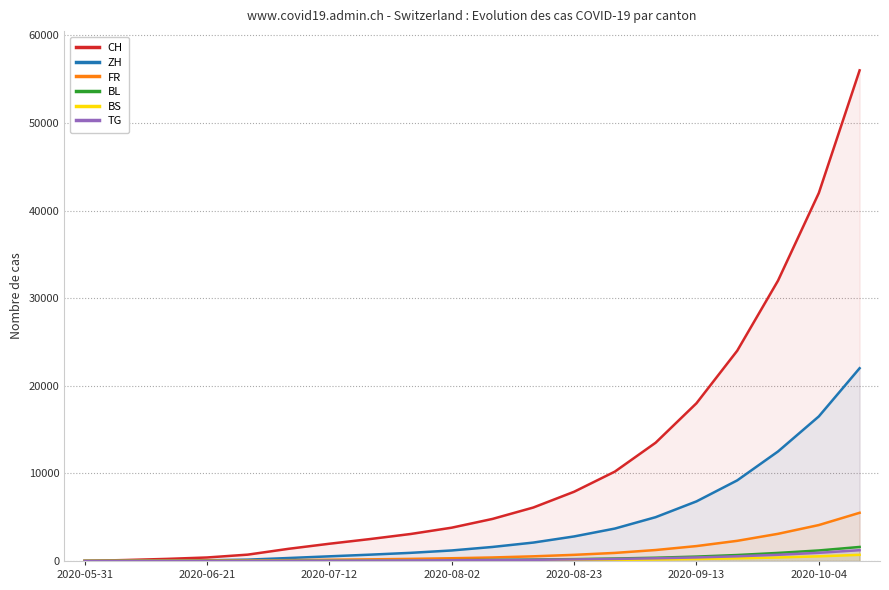

True or false: CH and FR cross at least once.

False